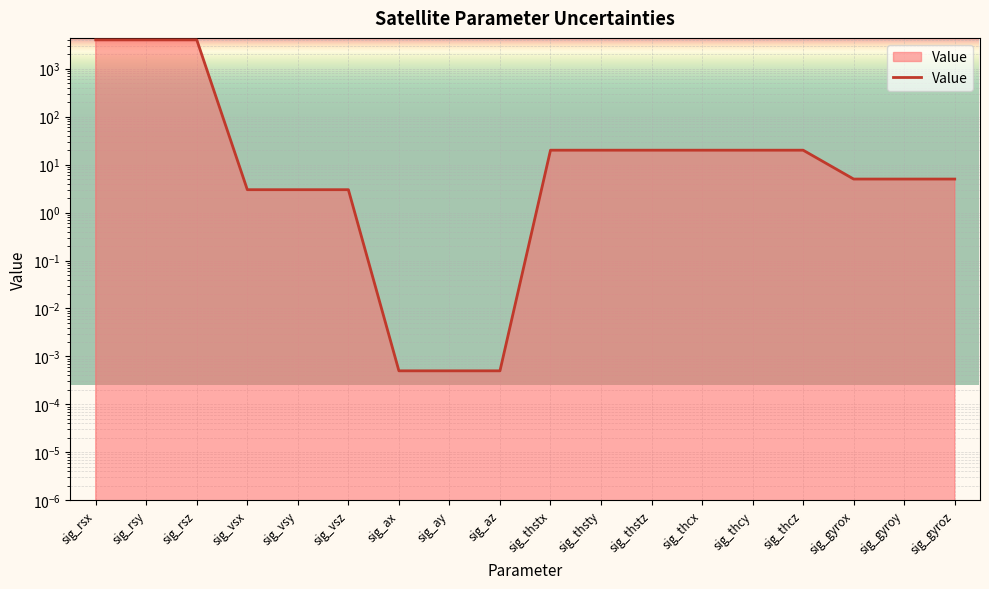

True or false: the data has more than 0 interior local peaks.

False